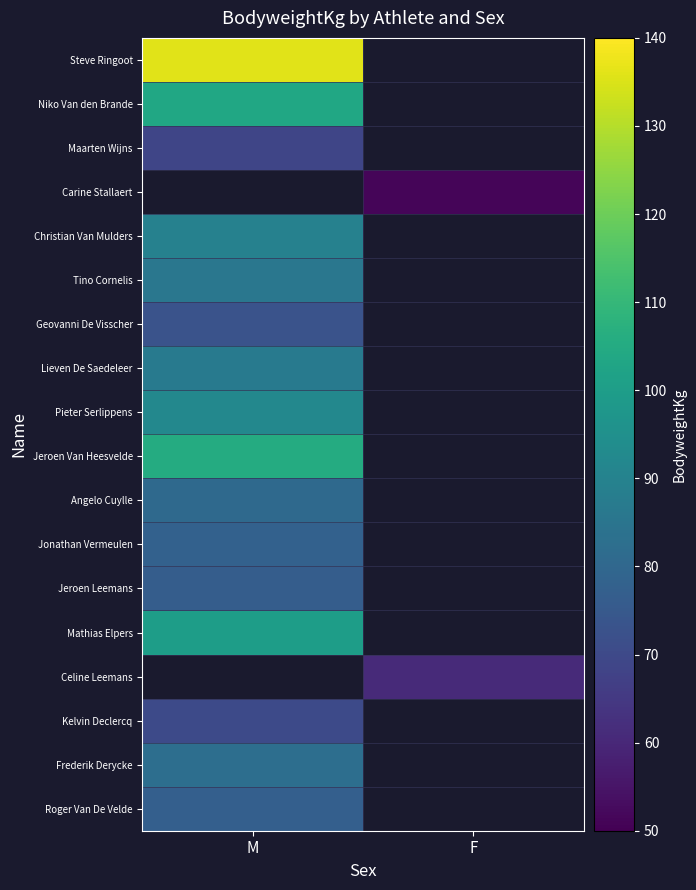

Which label corresponds to the largest value in the chart?

M